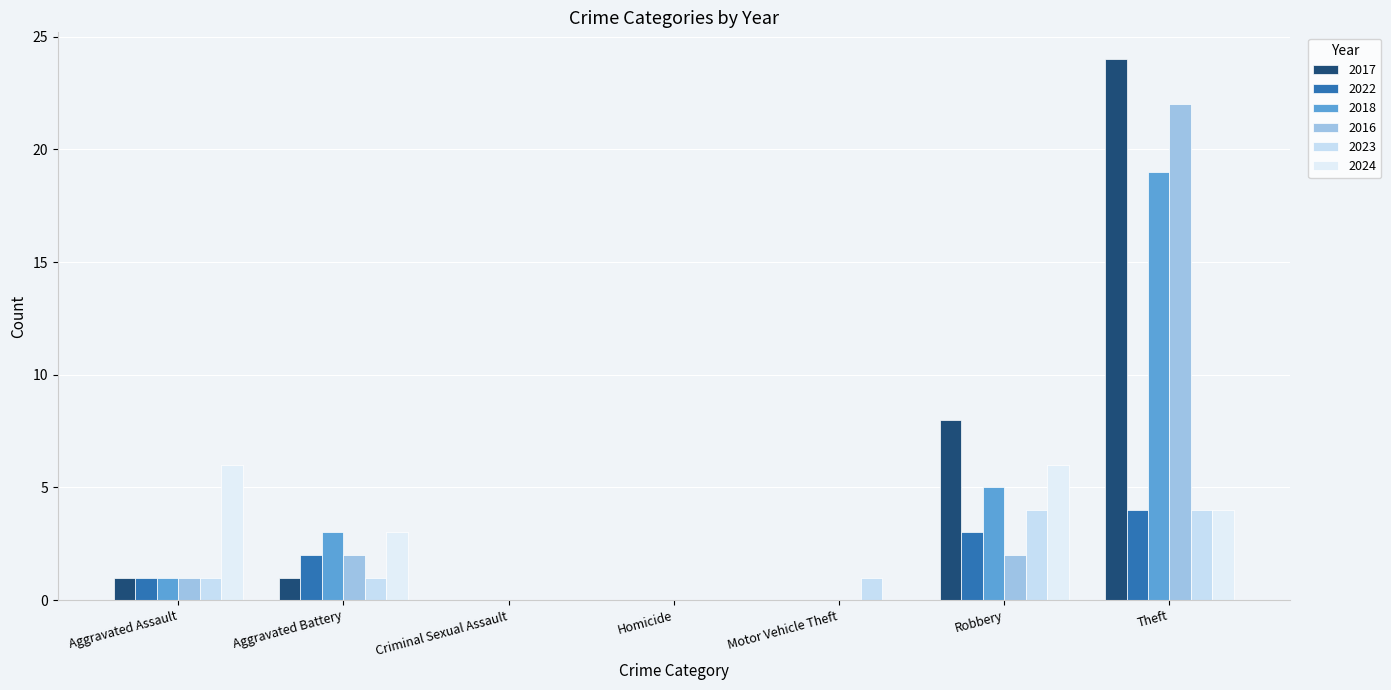

What is the label of the 6th bar from the right?

Aggravated Battery